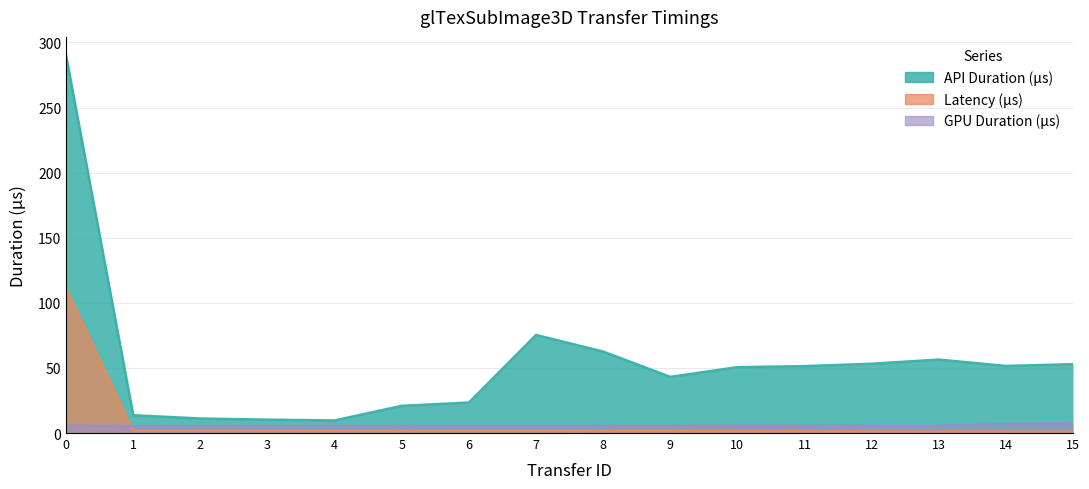

After their last crossing, which series has the higher values: GPU Duration (μs) or Latency (μs)?

GPU Duration (μs)